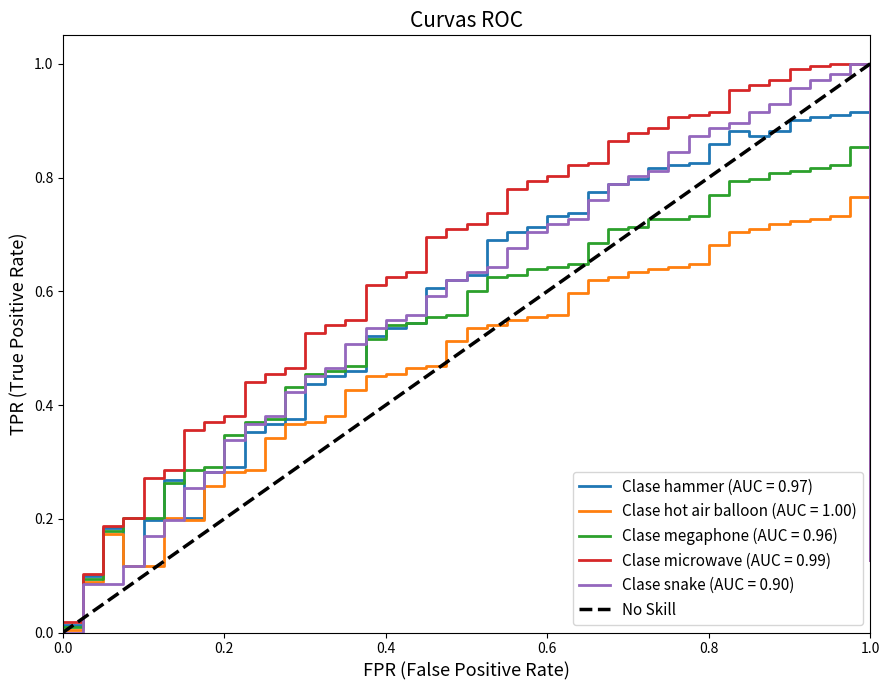

The chart shows a value of 1 at 0.0. True or false?

False